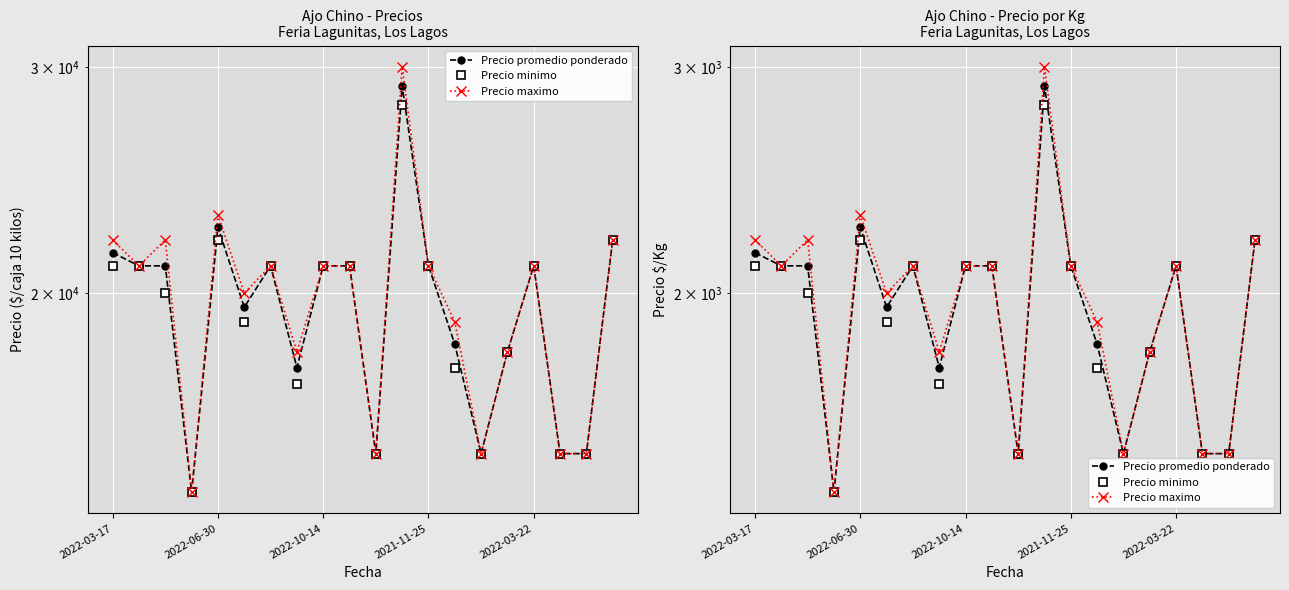

At which category is the sum across all series the highest?

11